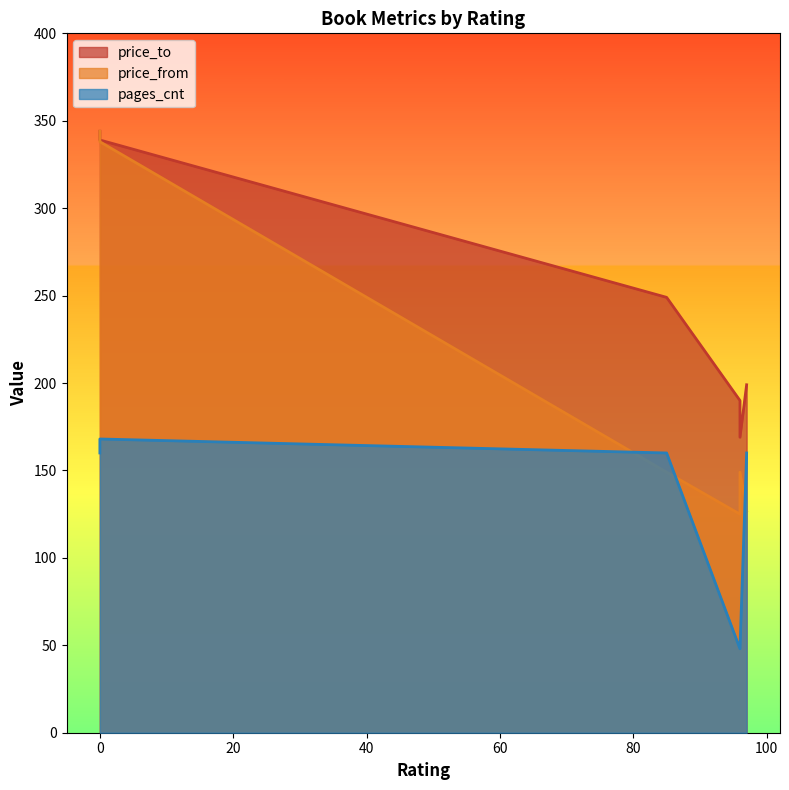

How many values in the pages_cnt series exceed 160?

1